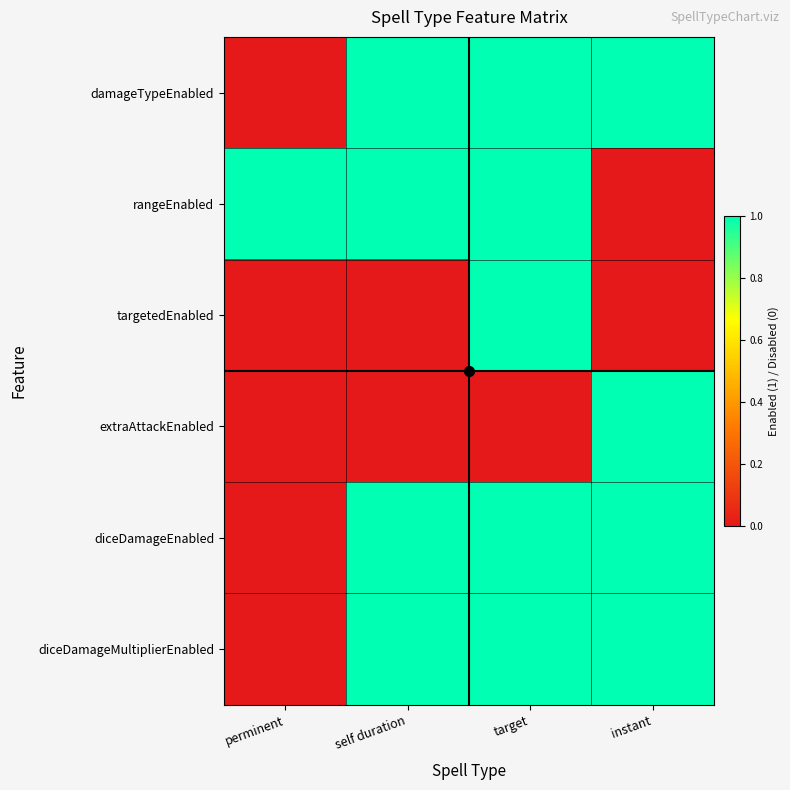

At which category does the chart reach its peak across all series?

self duration